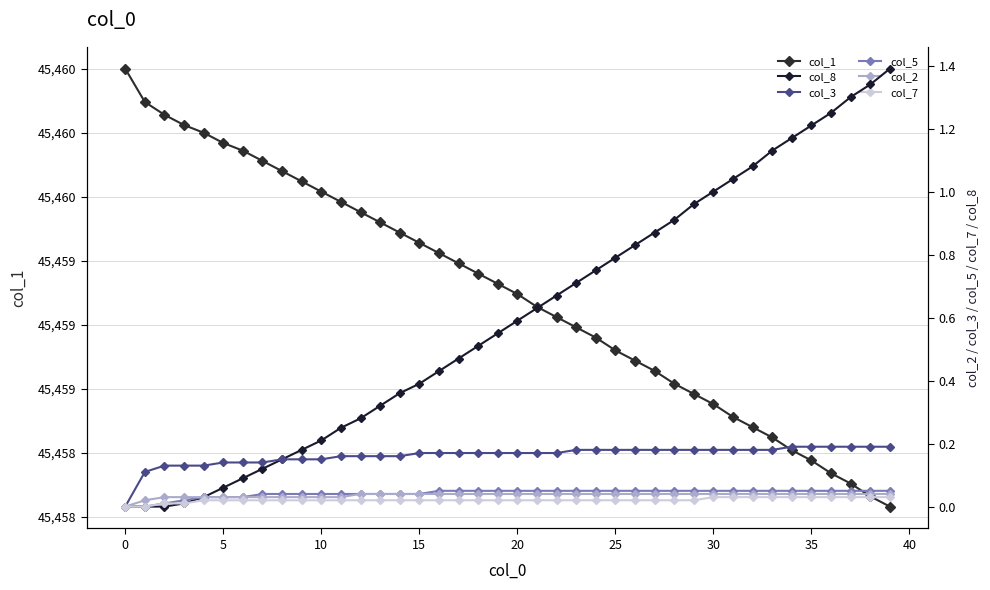

How many values in the col_7 series exceed 0?

38